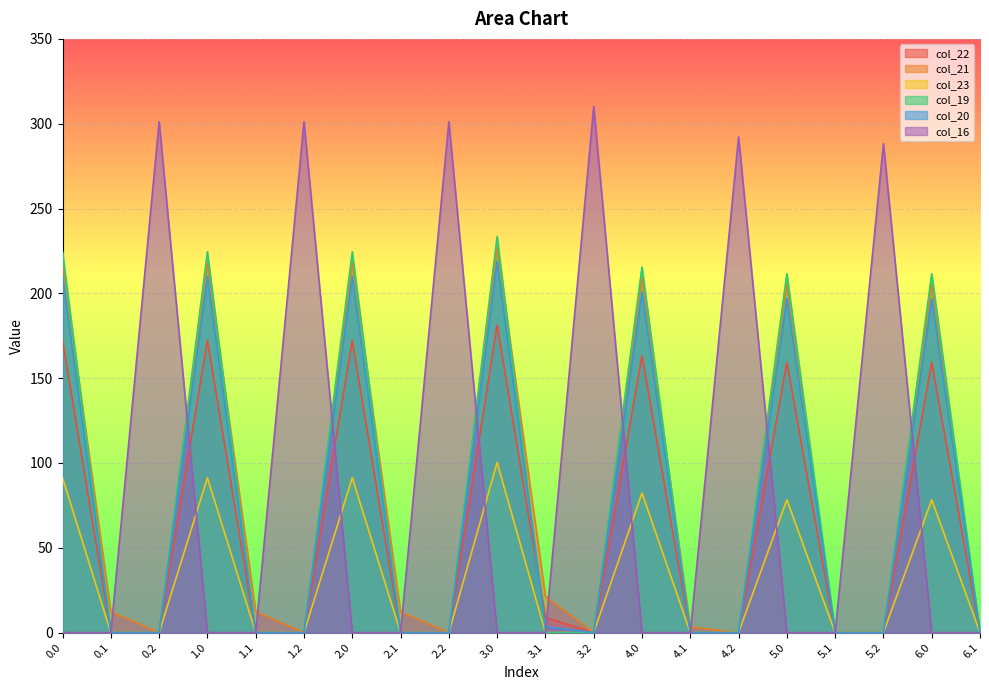

List the series in order of their peak value, highest first.

col_16, col_19, col_21, col_20, col_22, col_23